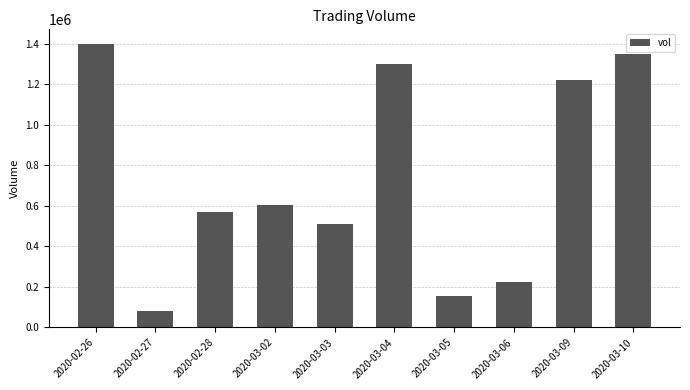

Reading left to right, list all the values displayed in this chart.

1400900	83000	571700	606000	511100	1301600	157000	222000	1222200	1351300